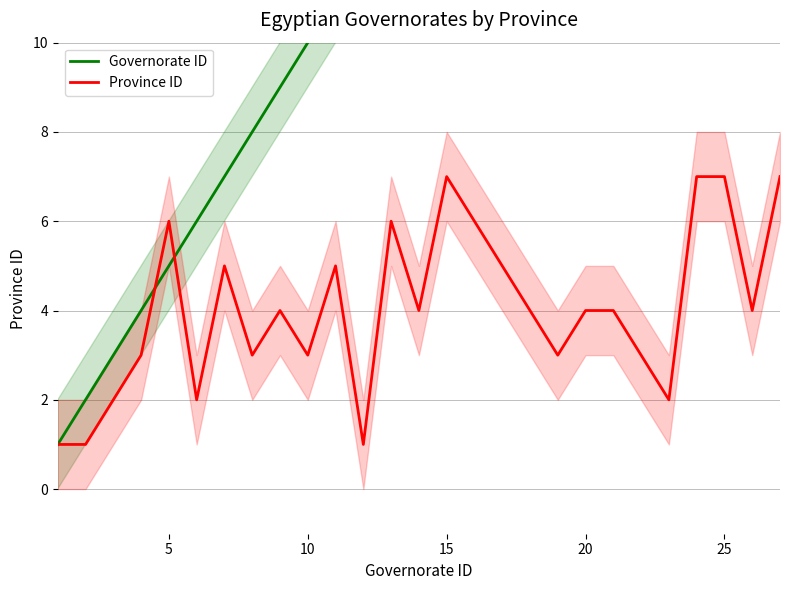

Reading left to right, list all the values displayed in this chart.

Governorate ID: 1	2	3	4	5	6	7	8	9	10	11	12	13	14	15	16	17	18	19	20	21	22	23	24	25	26	27
Province ID: 1	1	2	3	6	2	5	3	4	3	5	1	6	4	7	6	5	4	3	4	4	3	2	7	7	4	7